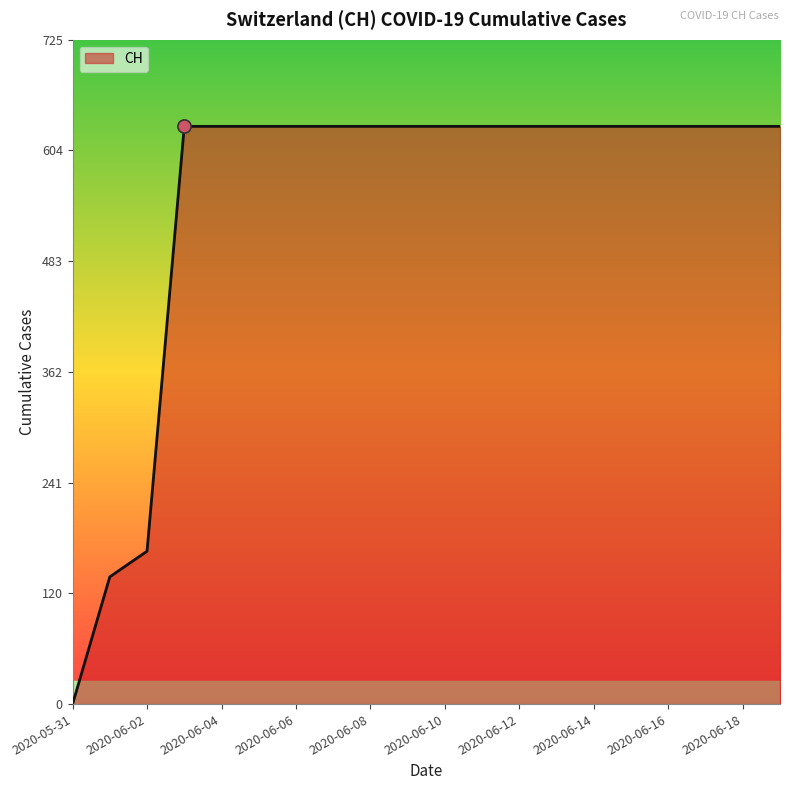

What is the difference between the maximum and minimum values?

631